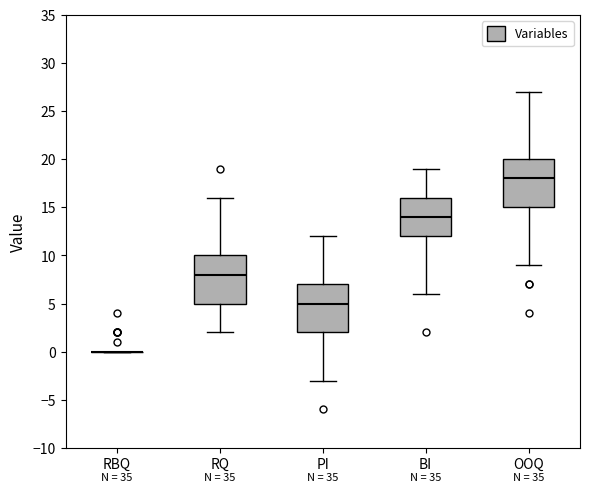

Where does the median line of the box for PI sit on the y-axis? The values are not printed on the chart, so give them approximately, as read against the axis.

5